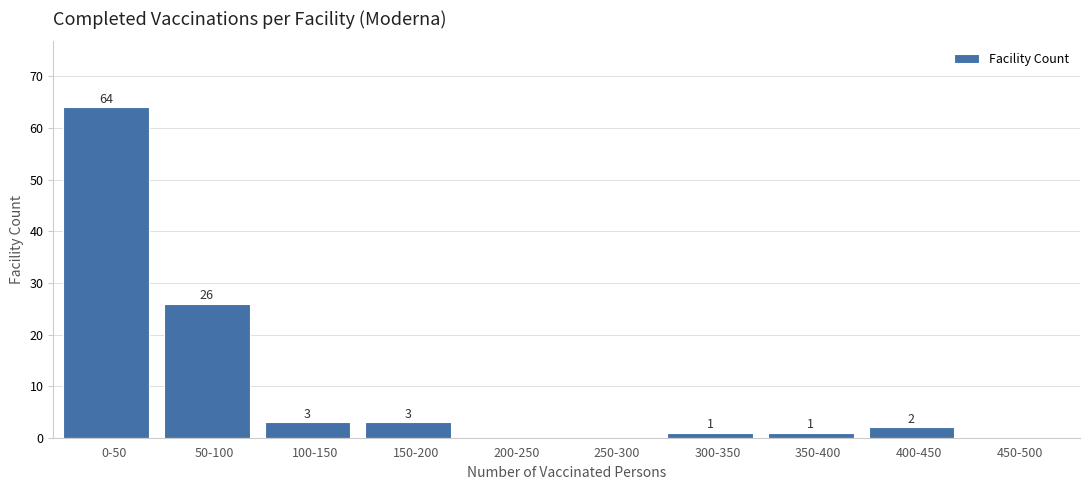

Reading left to right, transcribe all the data shown in this chart.

0-50=64	50-100=26	100-150=3	150-200=3	200-250=0	250-300=0	300-350=1	350-400=1	400-450=2	450-500=0